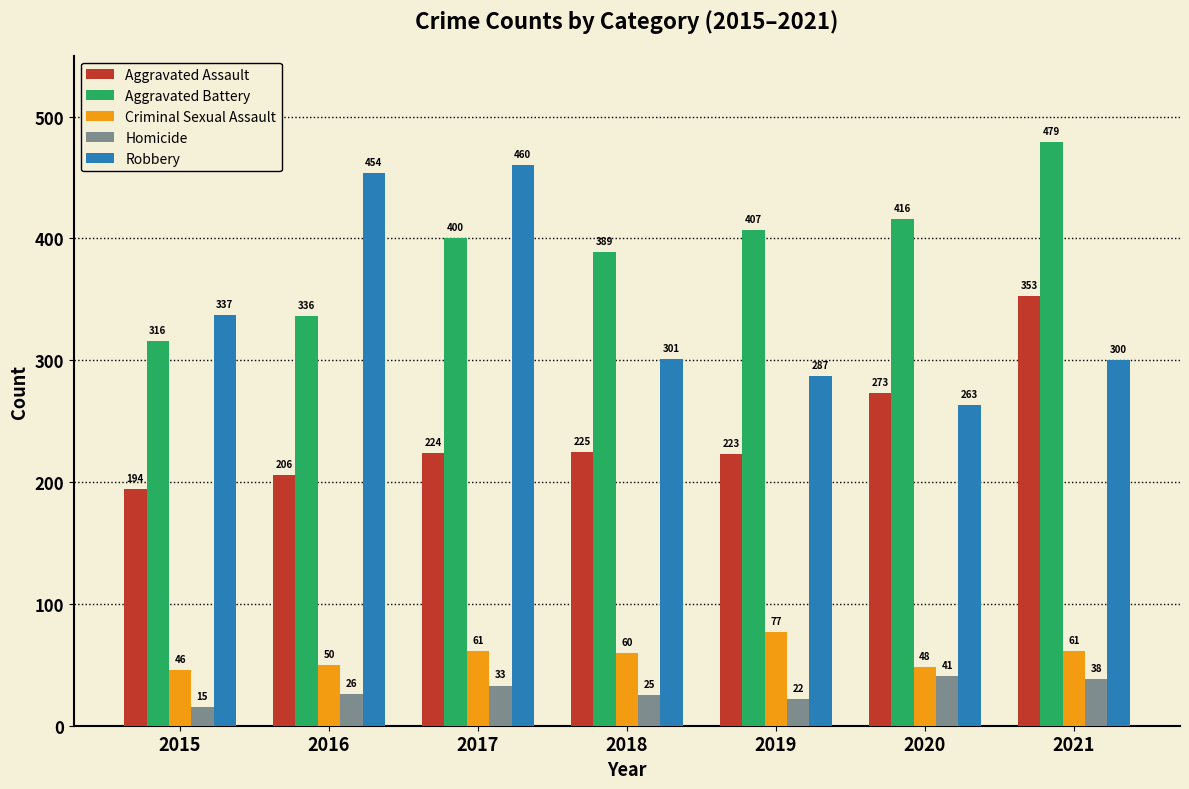

What is the total value across all series at 2021?

1231